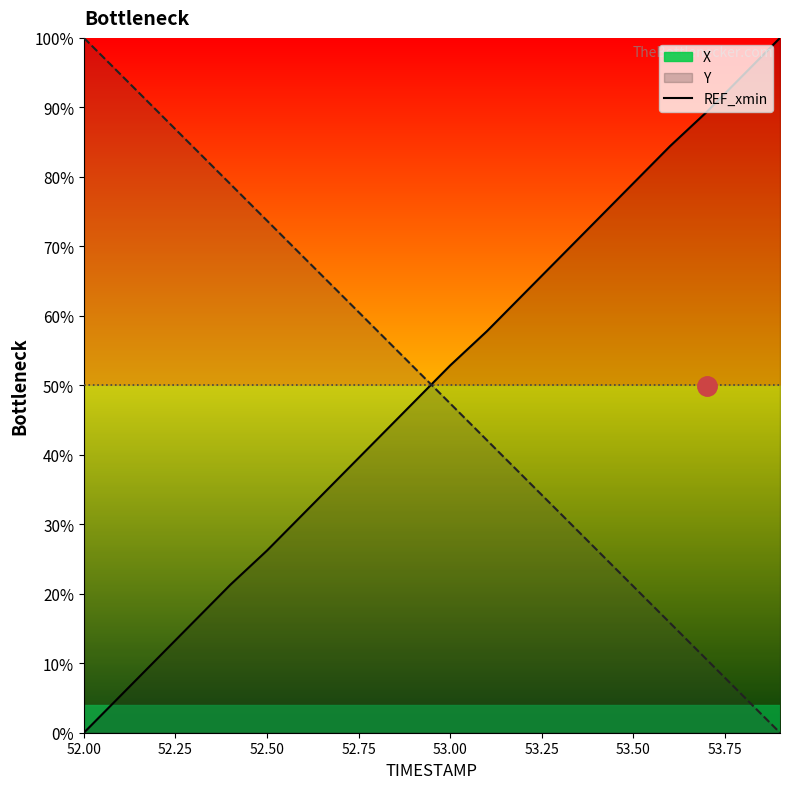

Which series has the largest total across all categories?

X